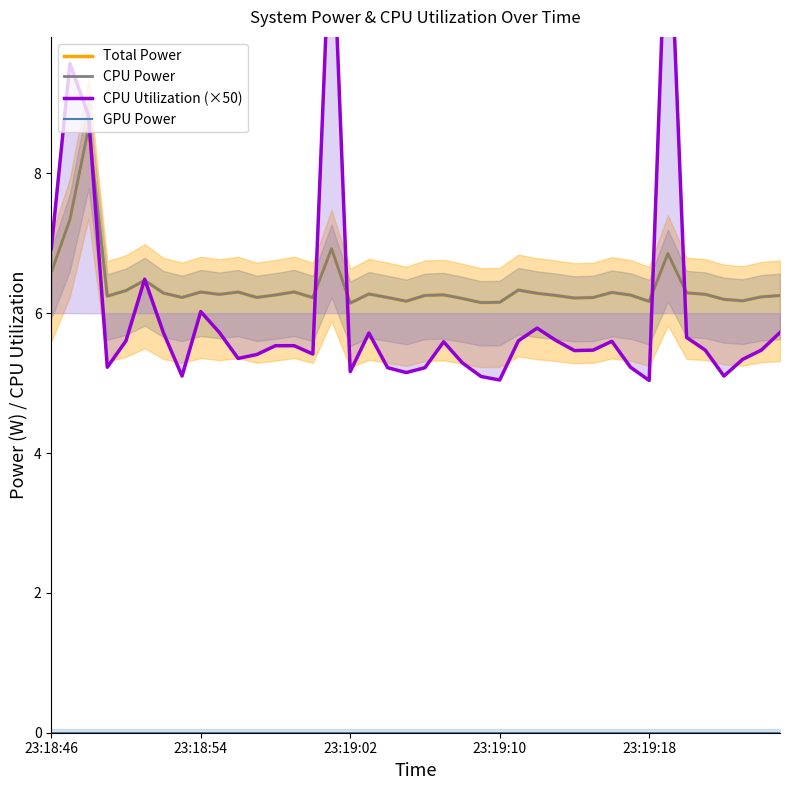

What are all the series names shown in the legend?

Total Power, CPU Power, CPU Utilization (×50), GPU Power